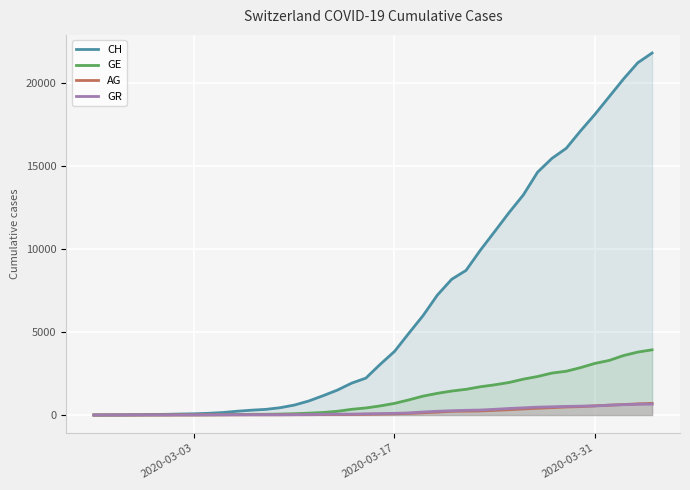

How many positive values does the AG series have?

39